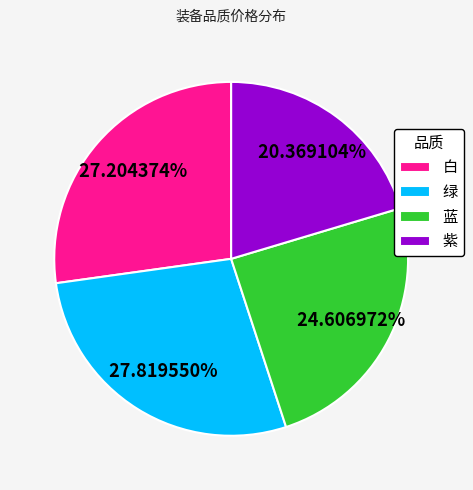

Approximately how many times larger is the value at 蓝 compared to 白?

0.9